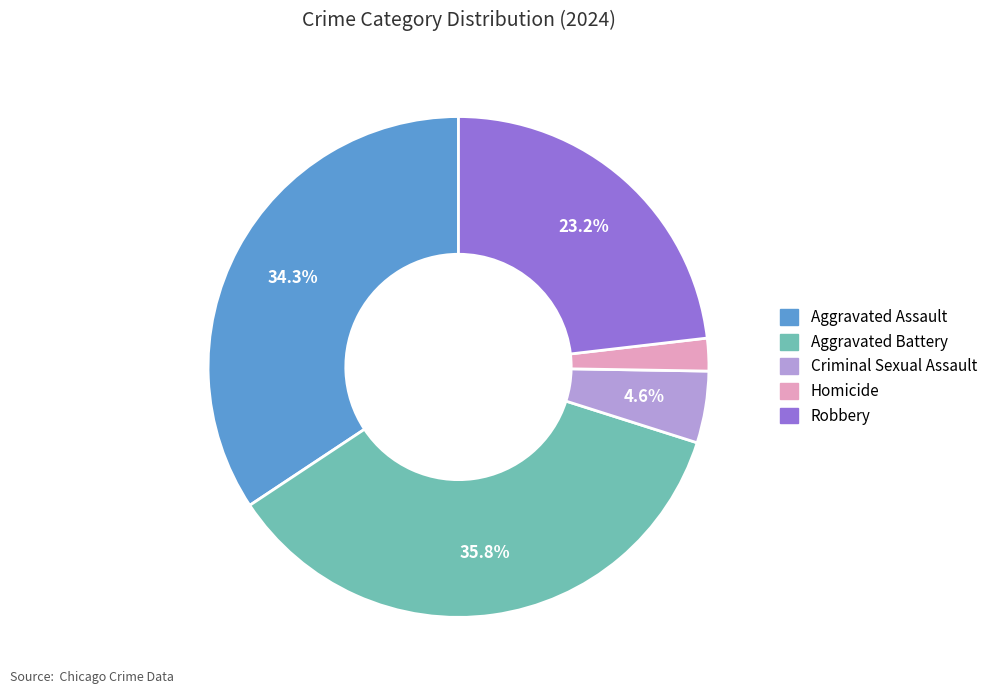

The Criminal Sexual Assault slice represents 5% of the pie. True or false?

True